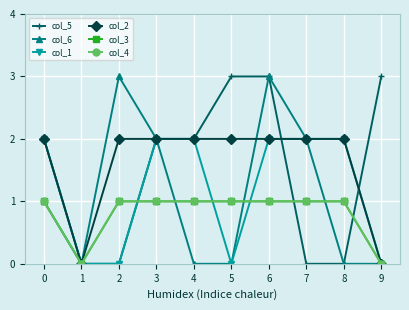

In col_4, how many points are lower than both neighbors (excluding endpoints)?

1